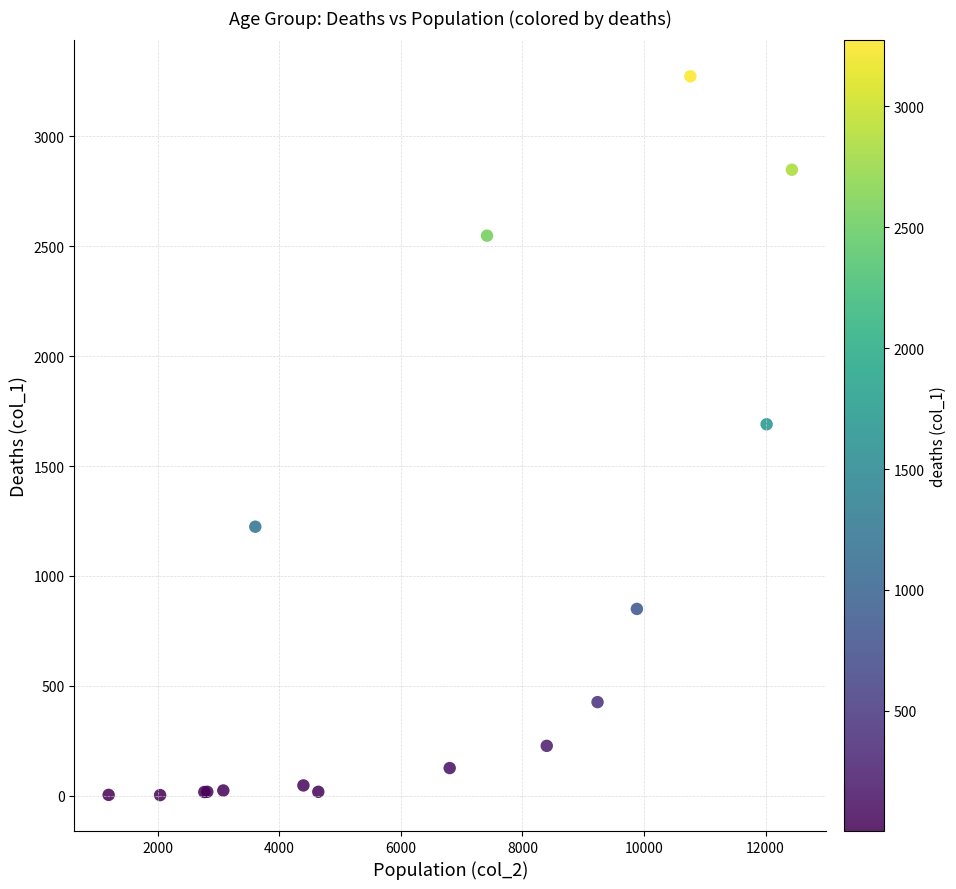

What Y value in the scatter plot is closest to 1638?

1690